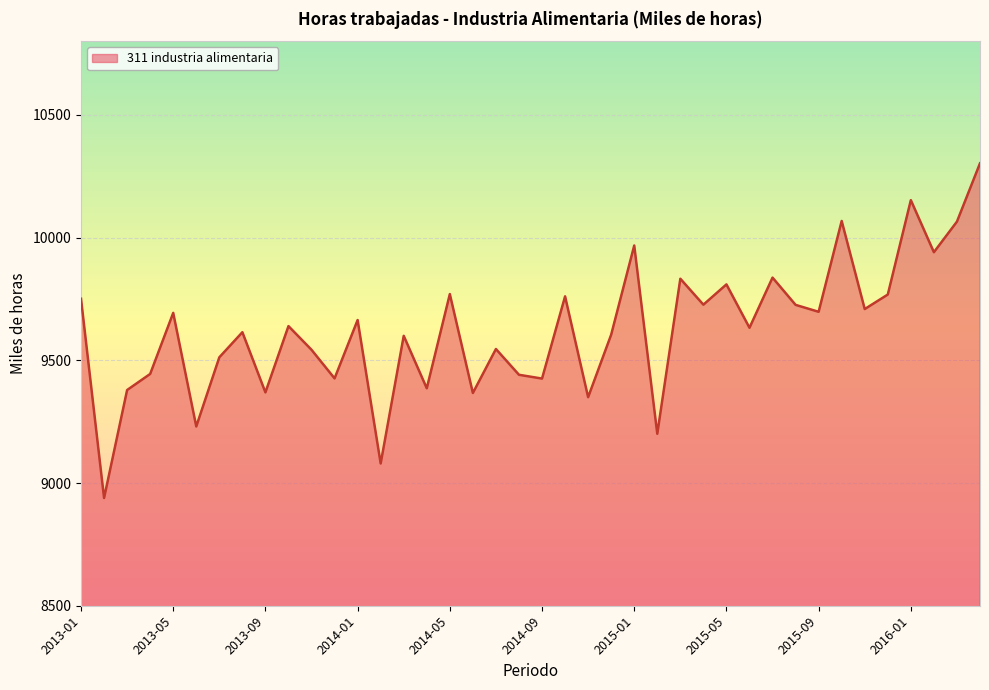

What is the difference between the maximum and minimum values?

1363.5